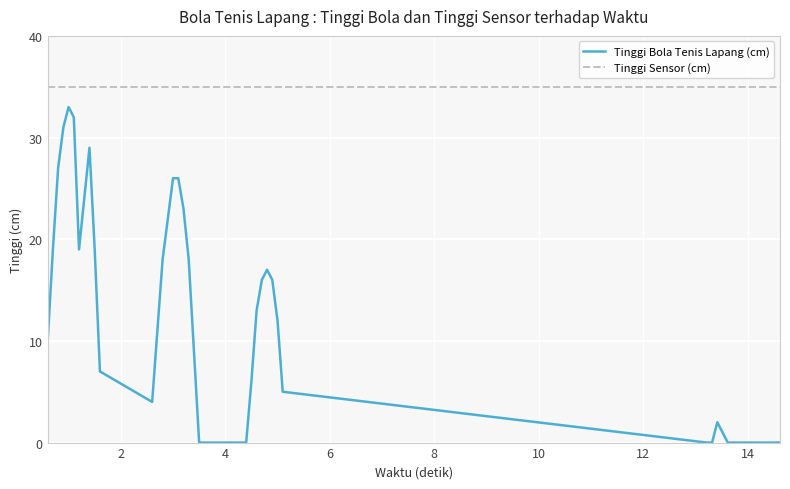

Which series has the widest spread of values?

Tinggi Bola Tenis Lapang (cm)